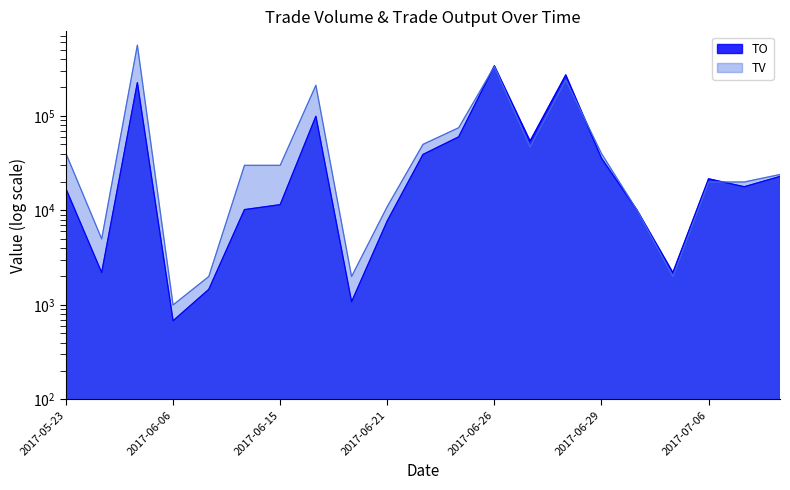

What are all the series names shown in the legend?

TO, TV